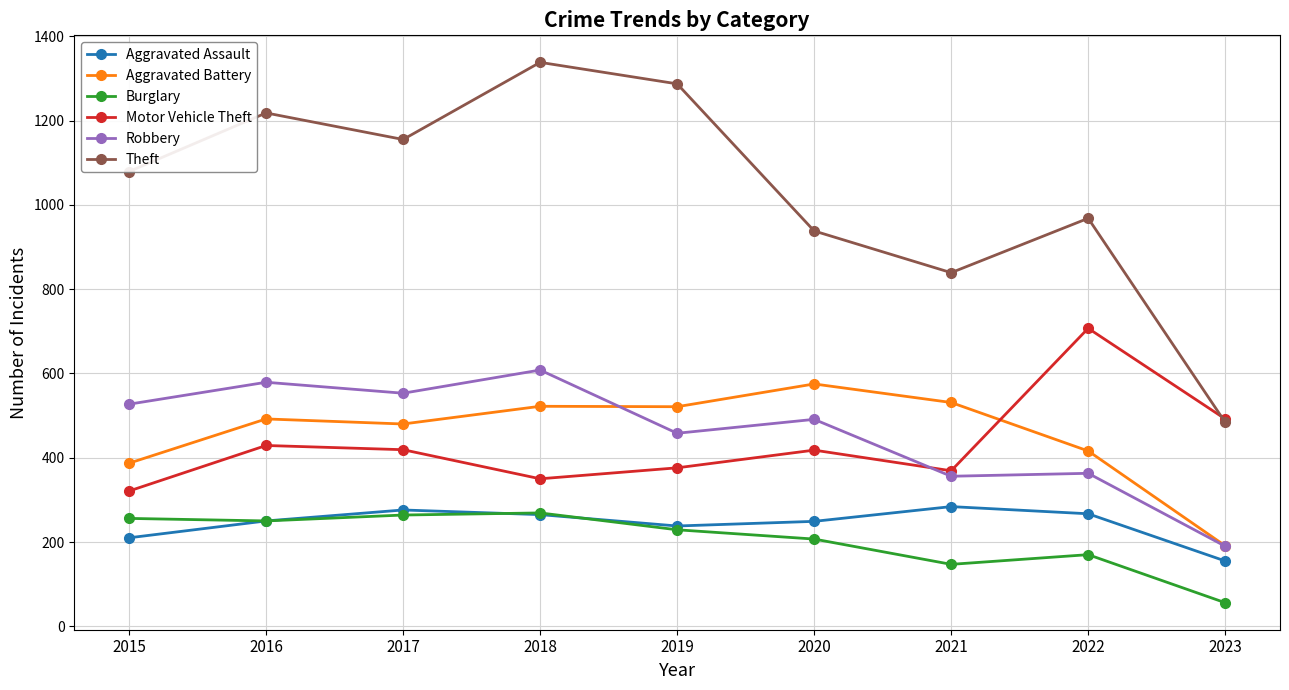

True or false: Motor Vehicle Theft has more than 2 interior local peaks.

True